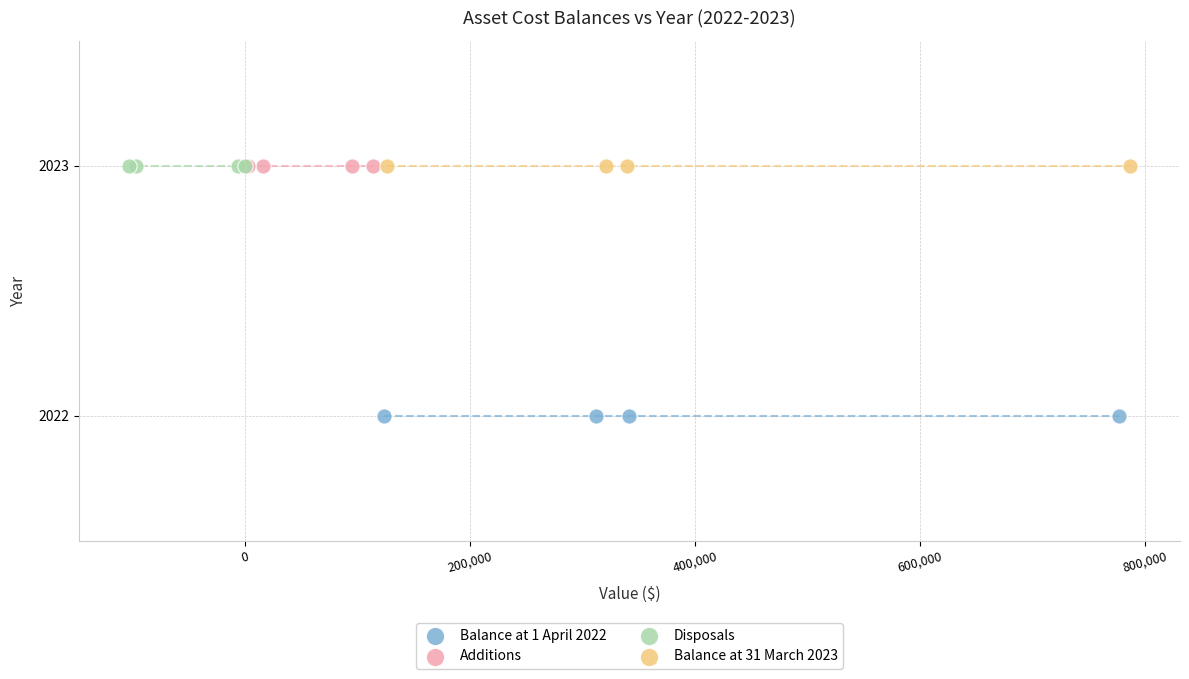

Which series reaches the minimum Y coordinate?

Balance at 1 April 2022